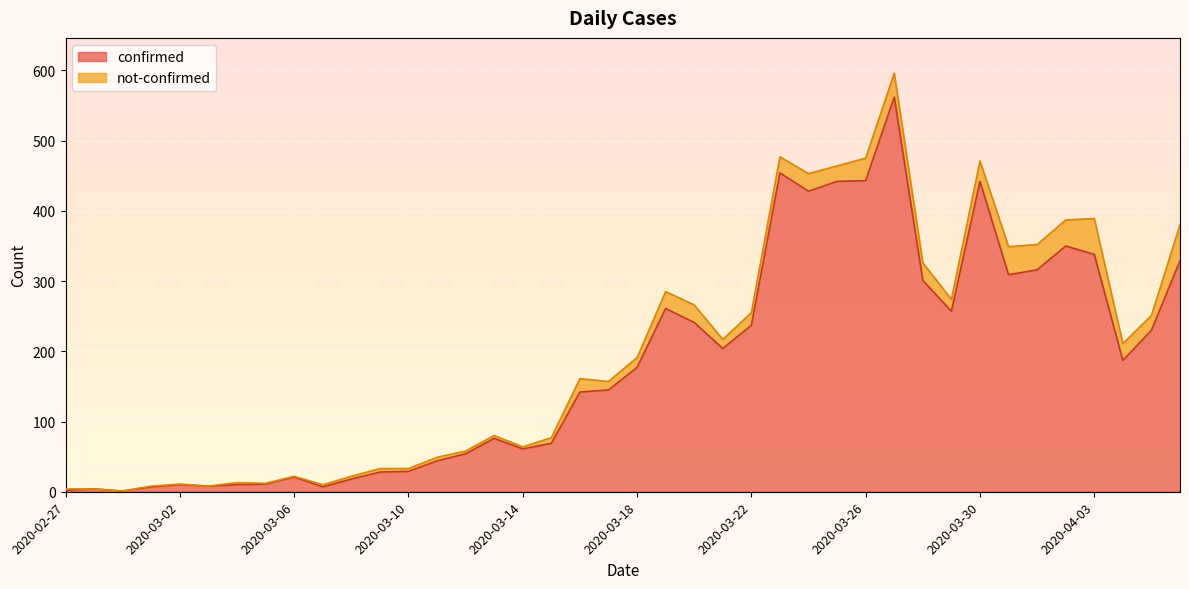

Rank the categories by value from lowest to highest.

2020-02-29, 2020-02-27, 2020-02-28, 2020-03-01, 2020-03-07, 2020-03-03, 2020-03-02, 2020-03-04, 2020-03-05, 2020-03-08, 2020-03-06, 2020-03-09, 2020-03-10, 2020-03-11, 2020-03-12, 2020-03-14, 2020-03-15, 2020-03-13, 2020-03-16, 2020-03-17, 2020-03-18, 2020-04-04, 2020-03-21, 2020-04-05, 2020-03-22, 2020-03-20, 2020-03-29, 2020-03-19, 2020-03-28, 2020-03-31, 2020-04-01, 2020-04-06, 2020-04-03, 2020-04-02, 2020-03-24, 2020-03-25, 2020-03-30, 2020-03-26, 2020-03-23, 2020-03-27